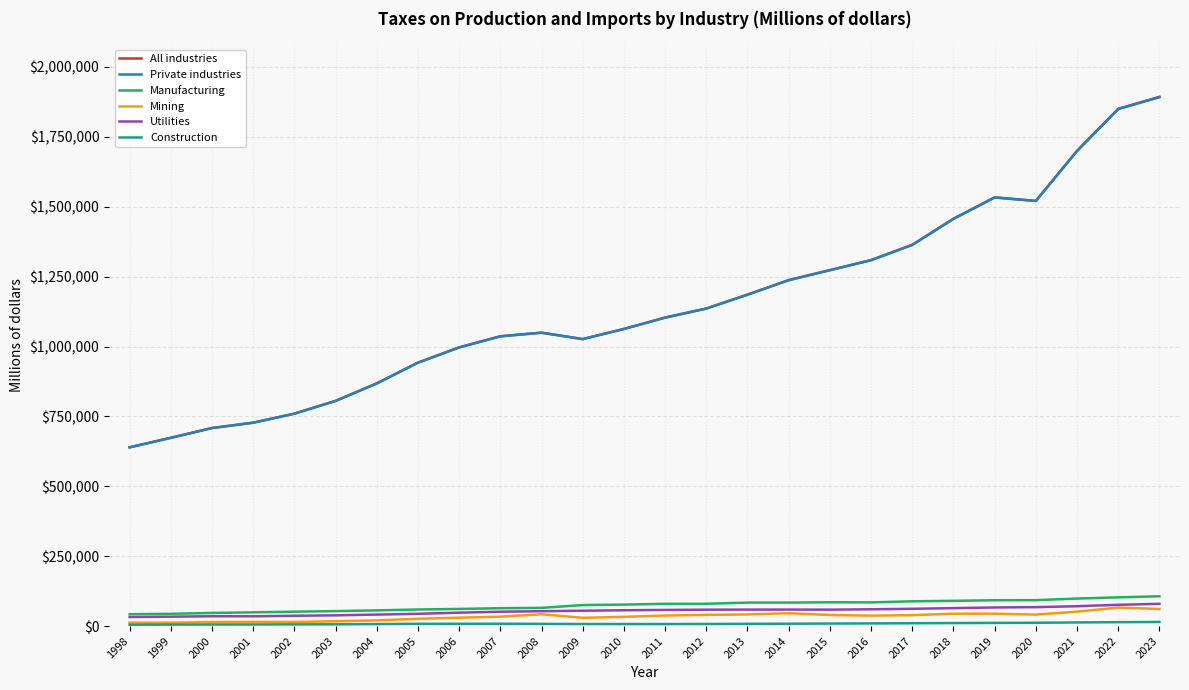

In Private industries, how many points are lower than both neighbors (excluding endpoints)?

2